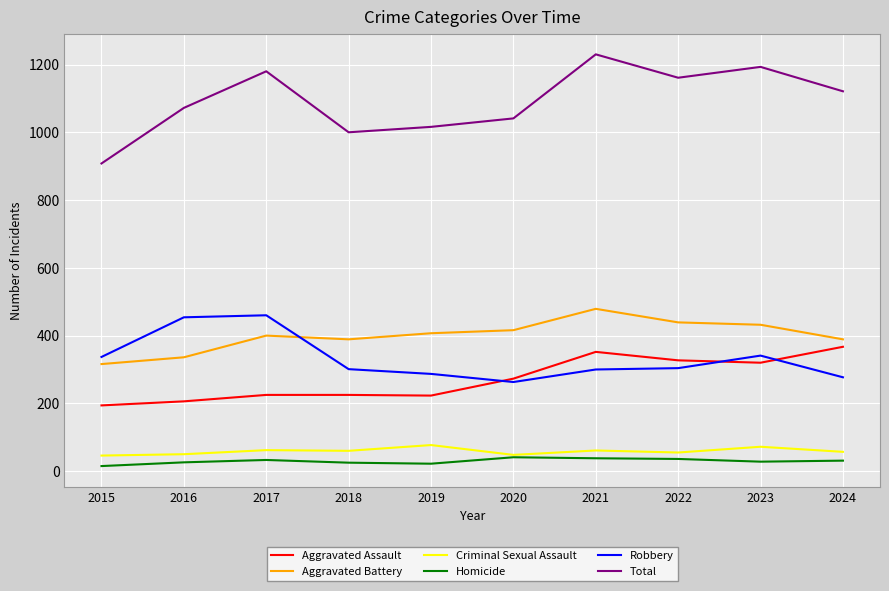

What is the greatest value displayed?

1230